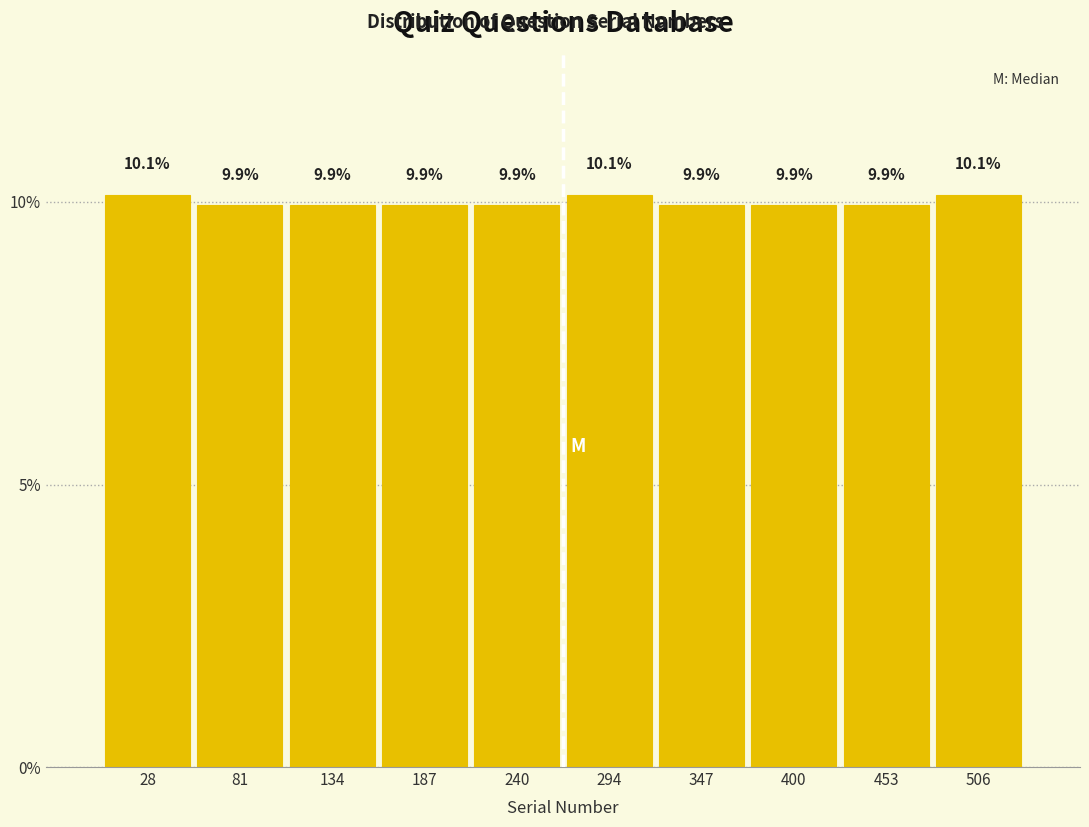

What is the height of the bar covering 270 to 320 on the x-axis? The bar edges are not printed on the chart, so give them approximately, as read against the axis.

10.1